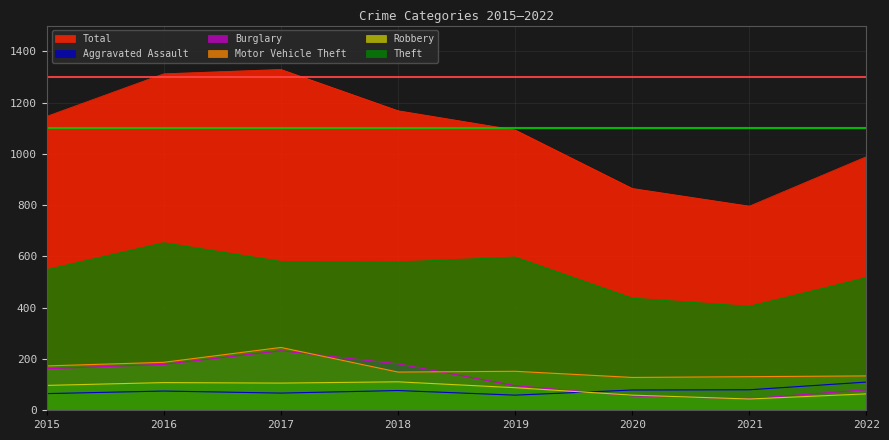

What is the value of the Motor Vehicle Theft point at the 3rd from the left?

245